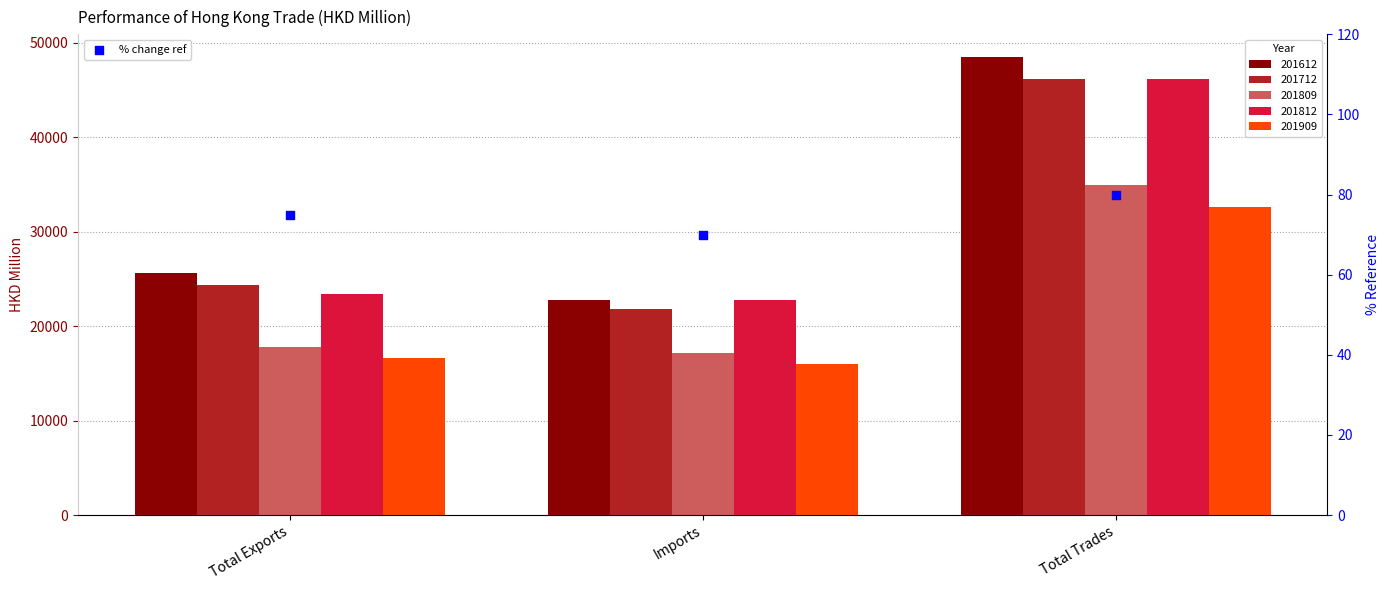

Which has a higher value, Total Trades or Imports?

Total Trades